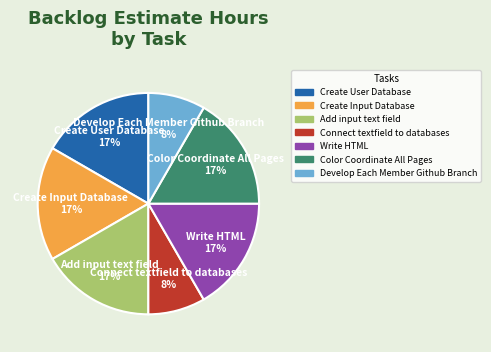

Is there any slice that represents more than half of the pie?

No